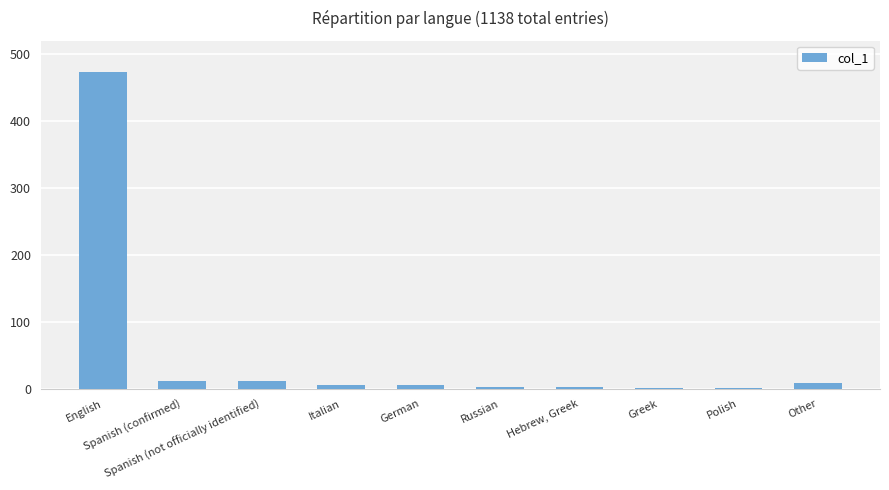

What is the maximum value shown in the chart?

473